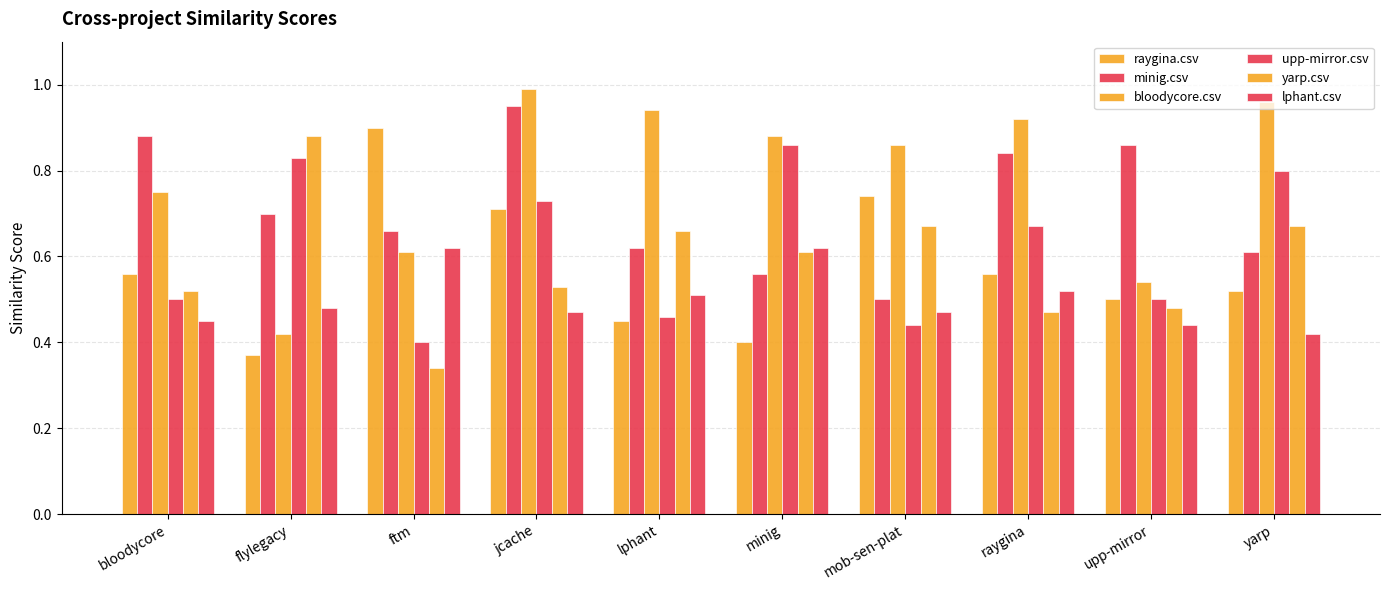

Are the bars horizontal?

No